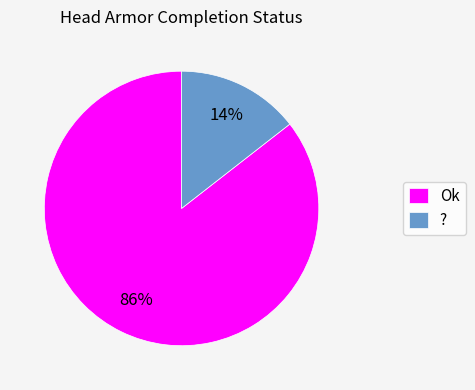

The ? slice represents 14% of the pie. True or false?

True